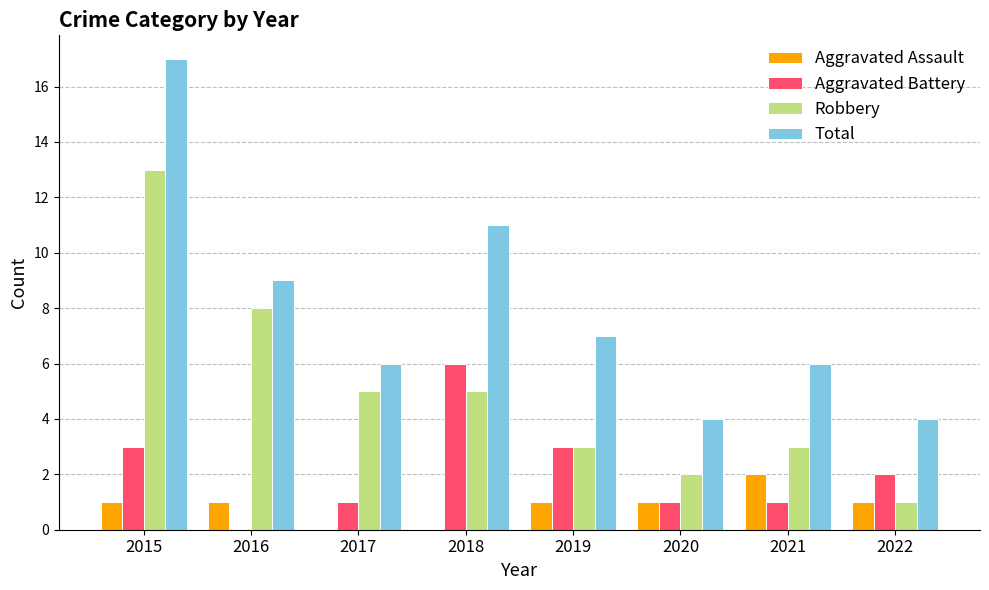

What is the greatest value displayed?

17